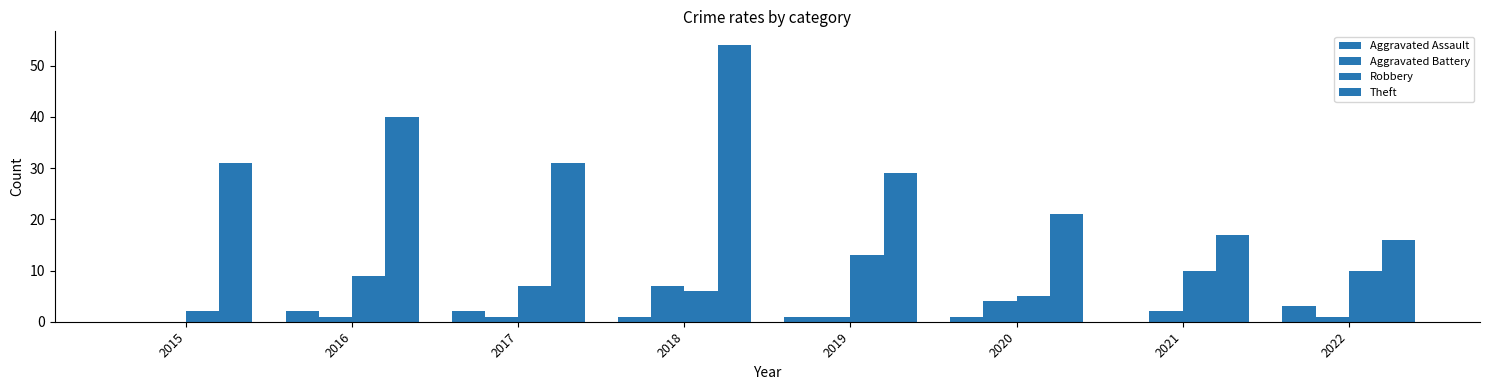

Are the bars horizontal?

No